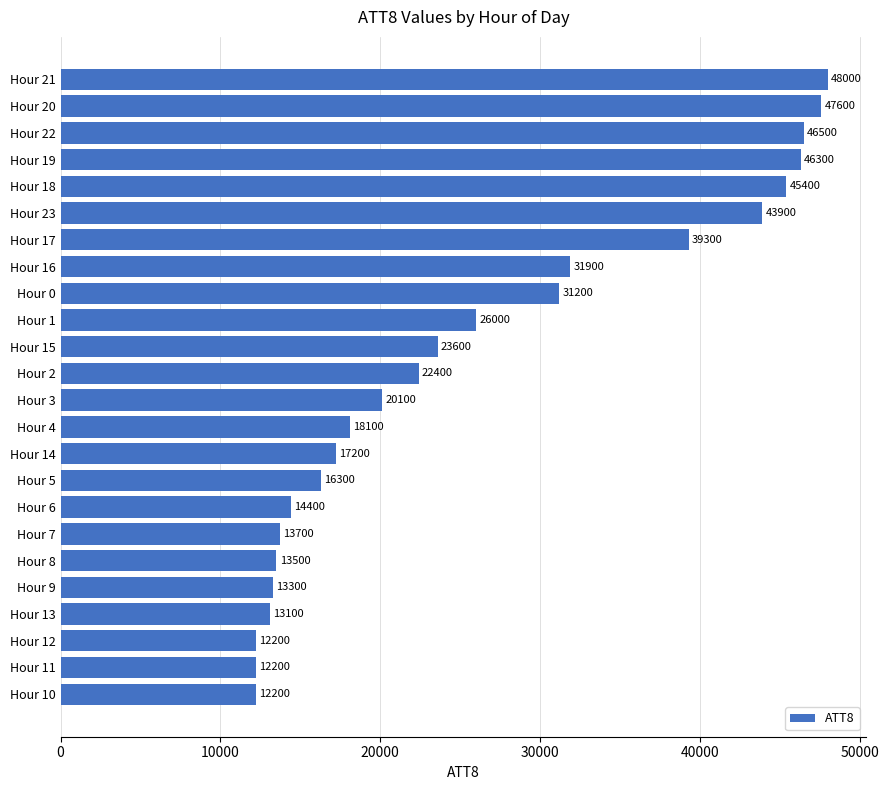

Reading bottom to top, what are all the values shown in this chart?

Hour 10=12200	Hour 11=12200	Hour 12=12200	Hour 13=13100	Hour 9=13300	Hour 8=13500	Hour 7=13700	Hour 6=14400	Hour 5=16300	Hour 14=17200	Hour 4=18100	Hour 3=20100	Hour 2=22400	Hour 15=23600	Hour 1=26000	Hour 0=31200	Hour 16=31900	Hour 17=39300	Hour 23=43900	Hour 18=45400	Hour 19=46300	Hour 22=46500	Hour 20=47600	Hour 21=48000